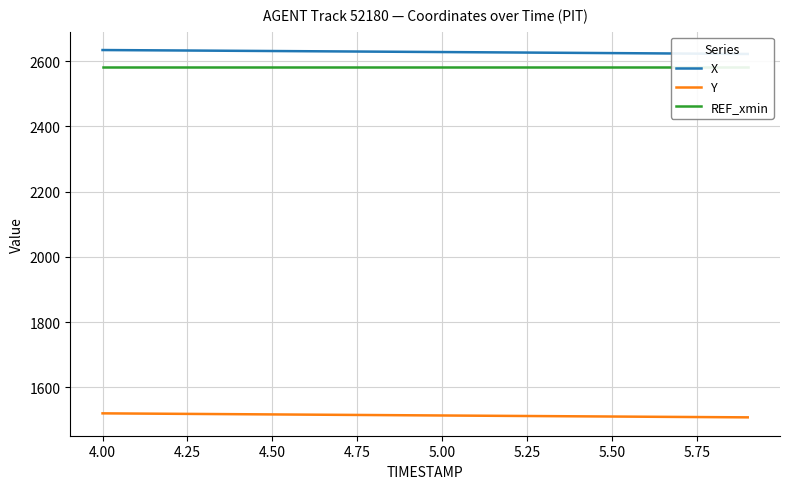

What is the minimum value for Y?

1507.8